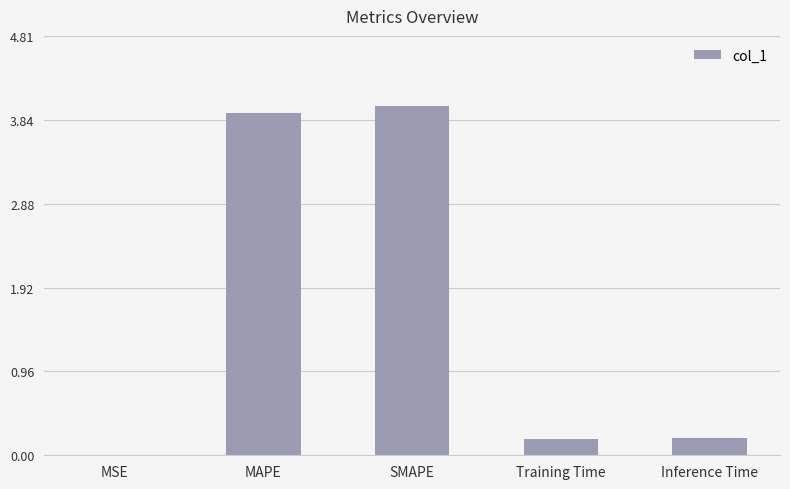

Which has a higher value, MSE or Inference Time?

Inference Time